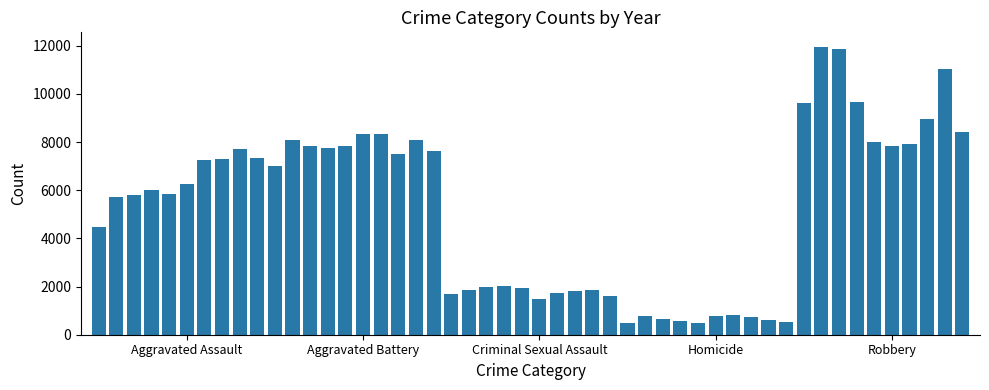

Does the chart contain stacked bars?

No